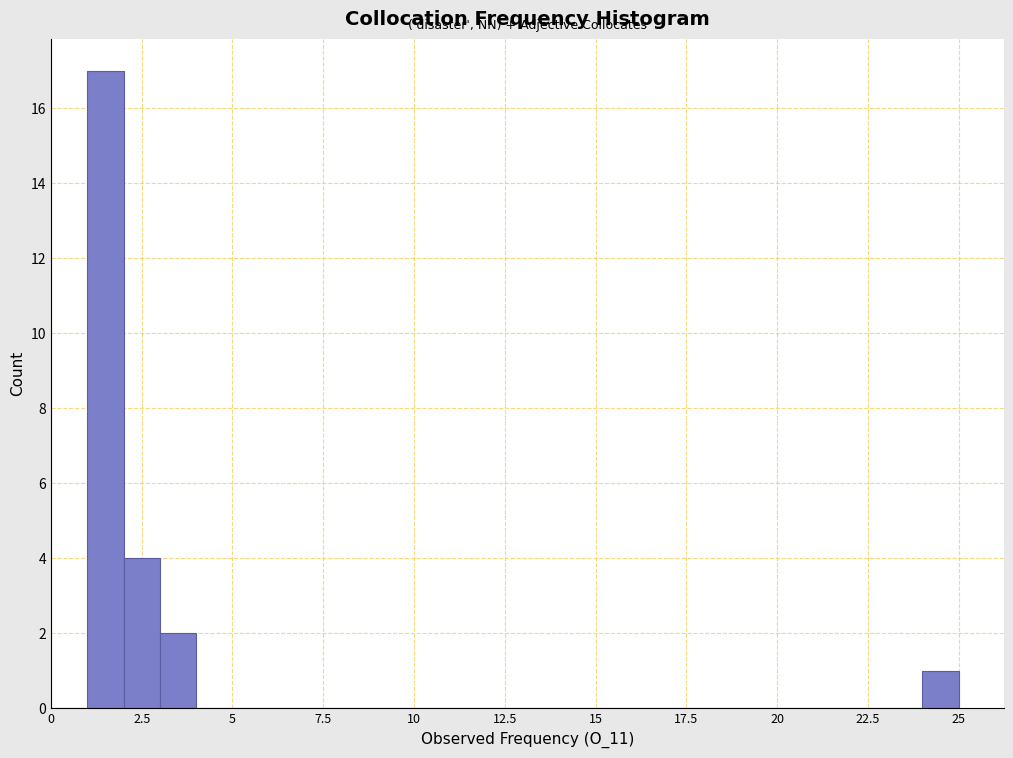

Around what value on the x-axis is the tallest bar? Give the approximate position of its centre, as read against the axis.

1.5